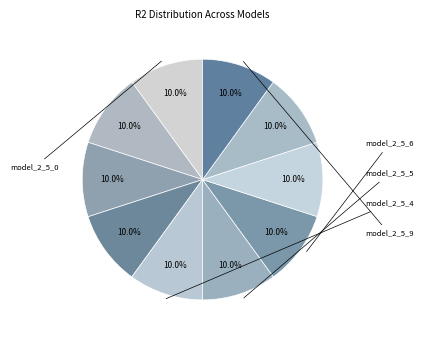

Which slice is the largest?

model_2_5_6